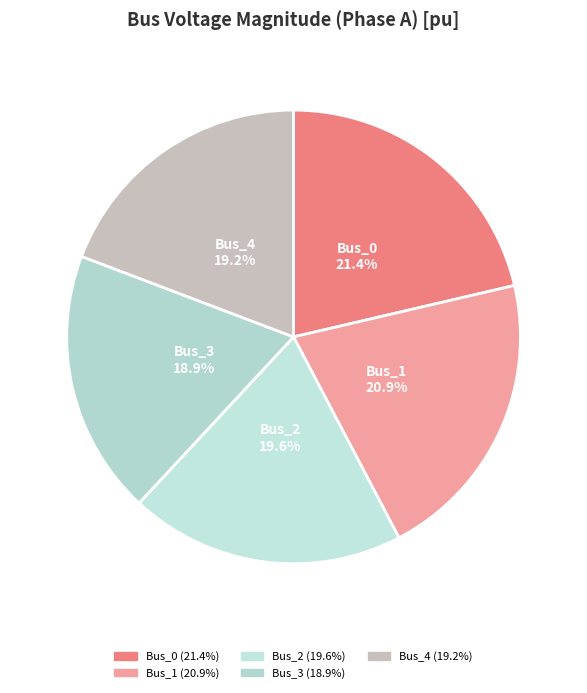

To the nearest percent, what portion does Bus_4 represent?

19%